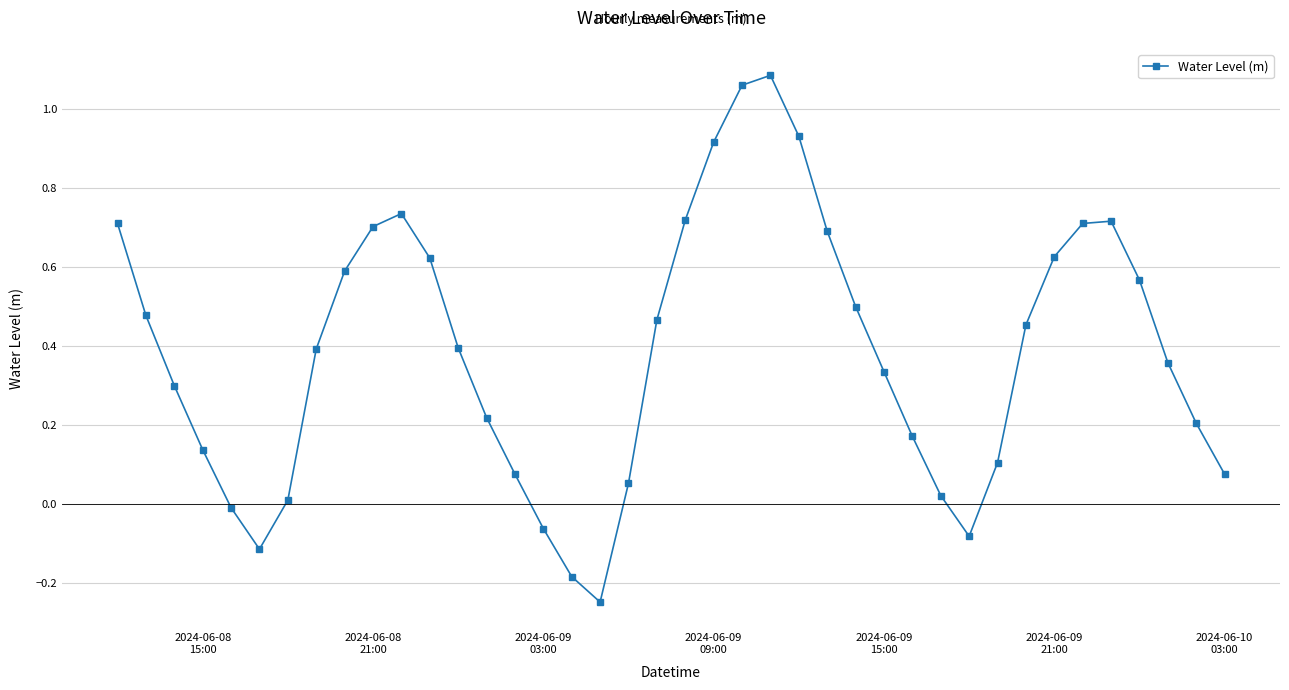

What is the difference between the second highest and second lowest values?

1.2